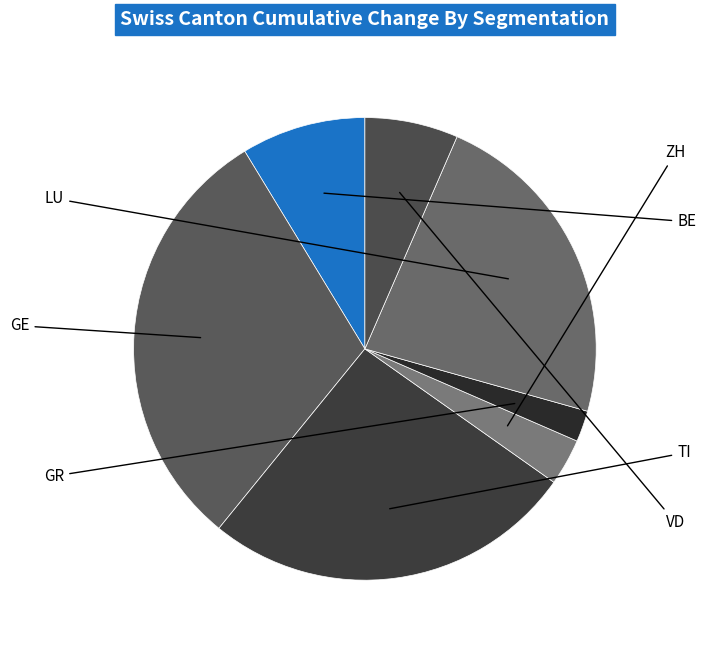

Count the number of slices in the pie.

7